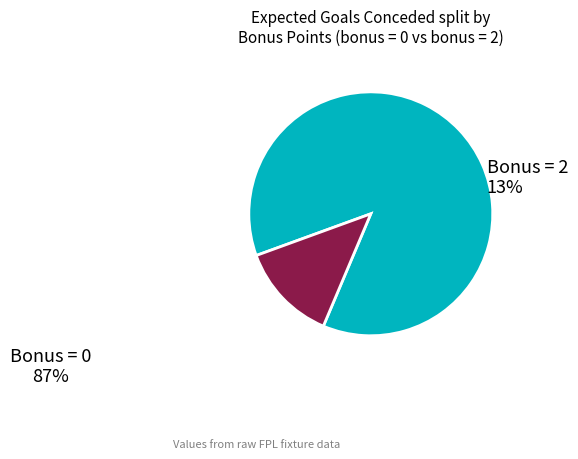

Is there a majority slice in this chart?

Yes